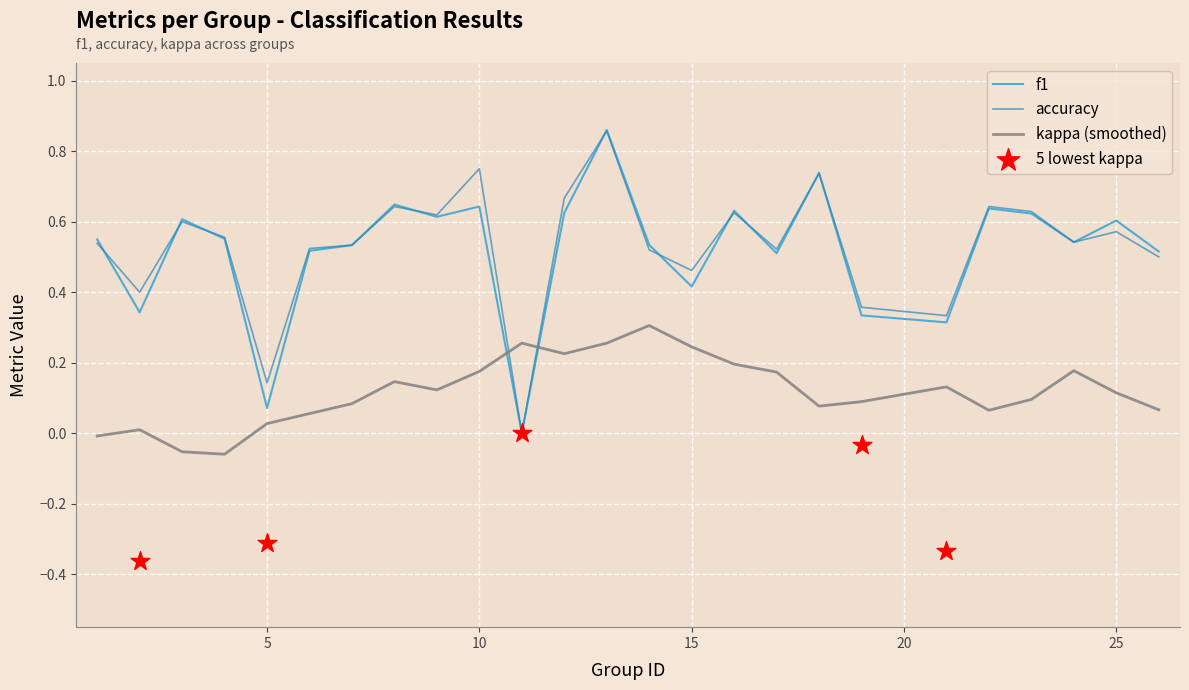

Is the value of f1 at 24 greater than the value of accuracy at 19?

Yes